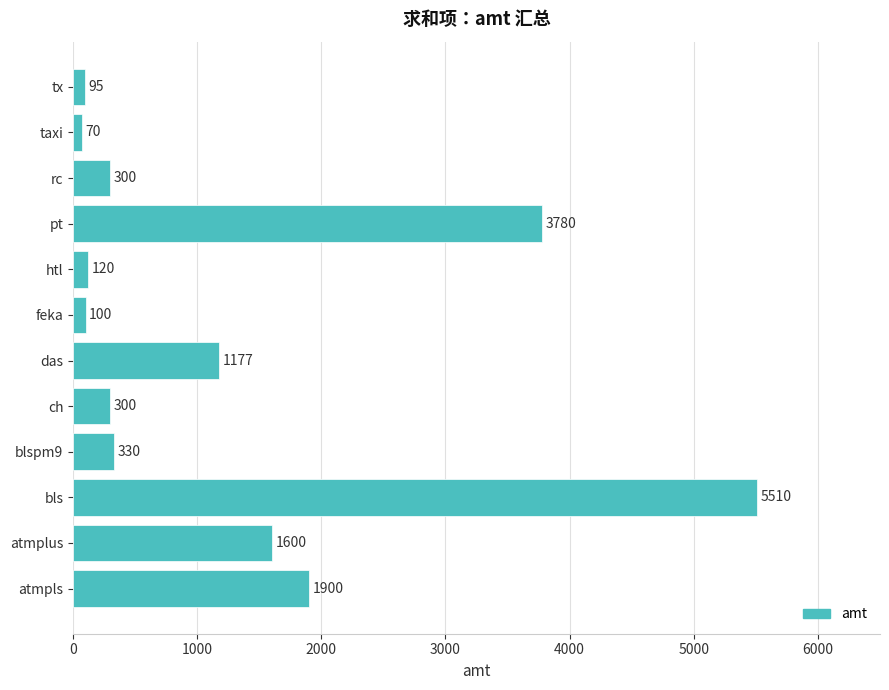

Is it true that the value at bls is 5510?

True